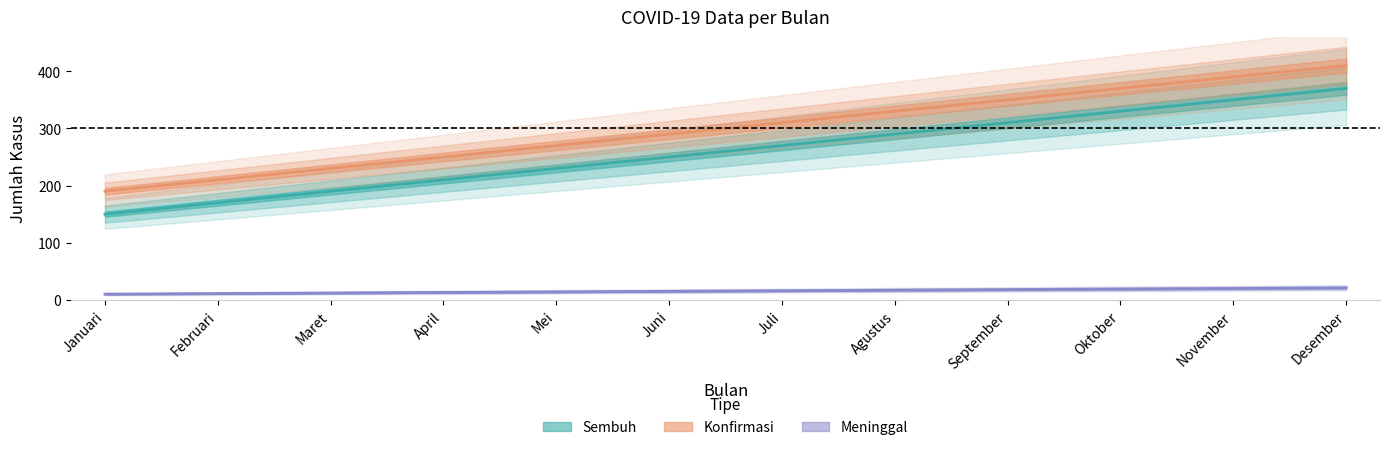

Rank the series at Mei from highest to lowest value.

Konfirmasi, Sembuh, Meninggal